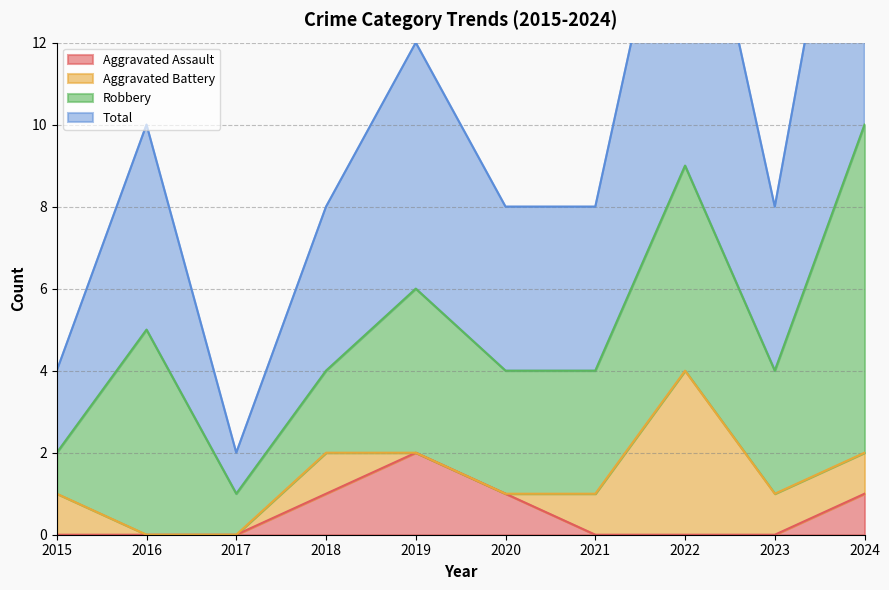

Is it true that Aggravated Assault equals 1 at 2019?

False